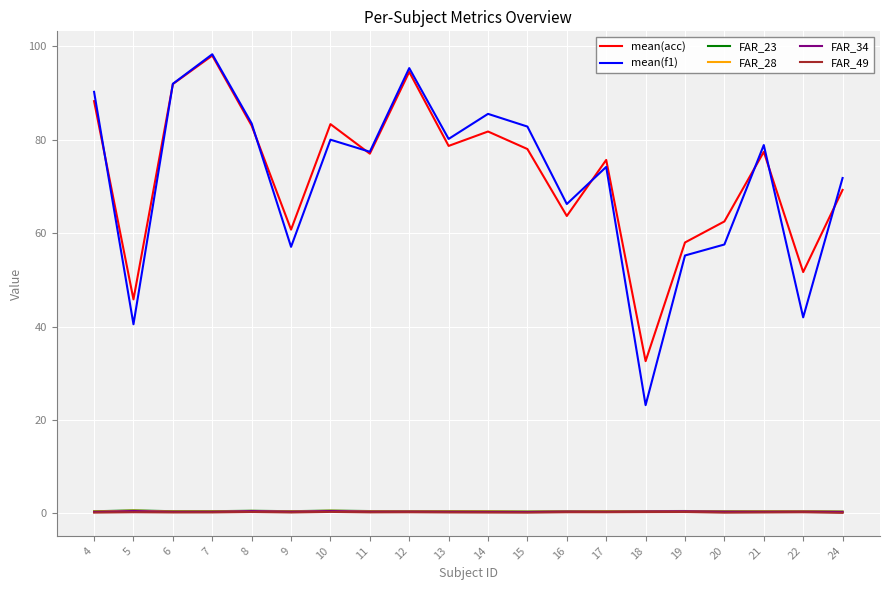

Is this an area chart (filled region under the line)?

No